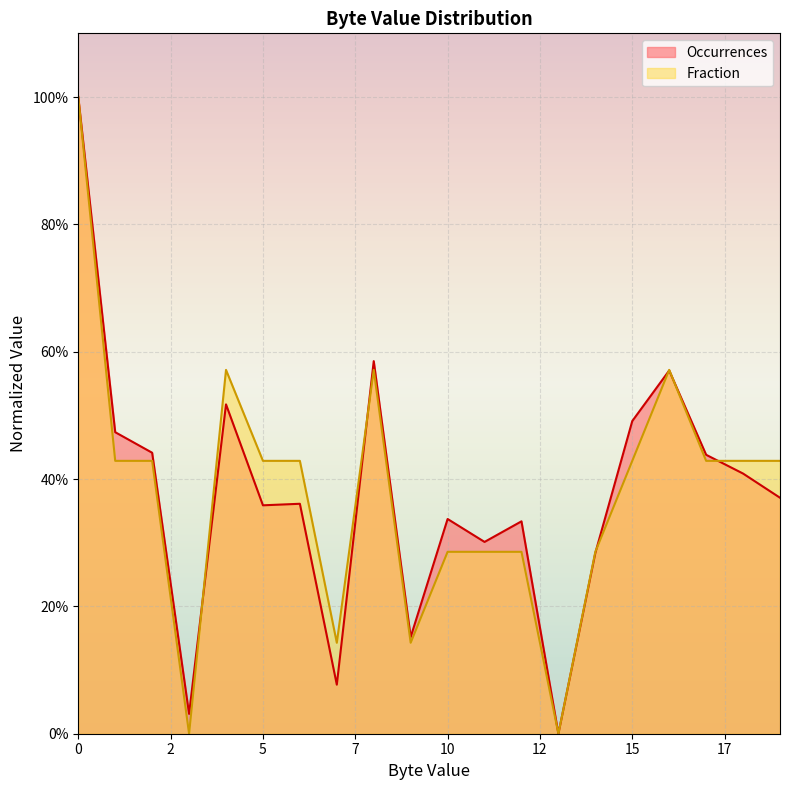

Which series has the largest range (max minus min)?

Occurrences